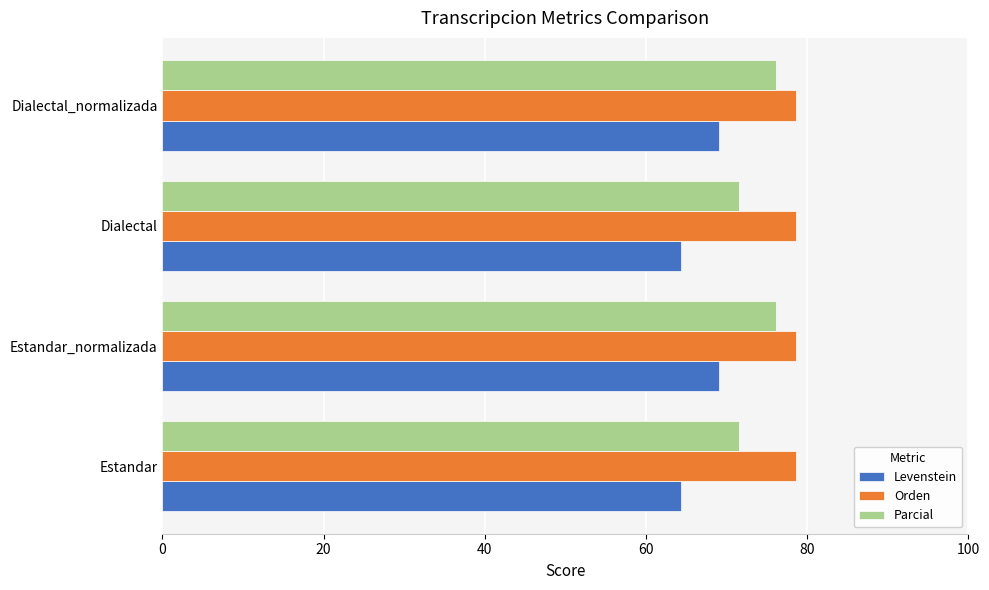

What is the approximate value of Levenstein at Dialectal_normalizada?

69.0